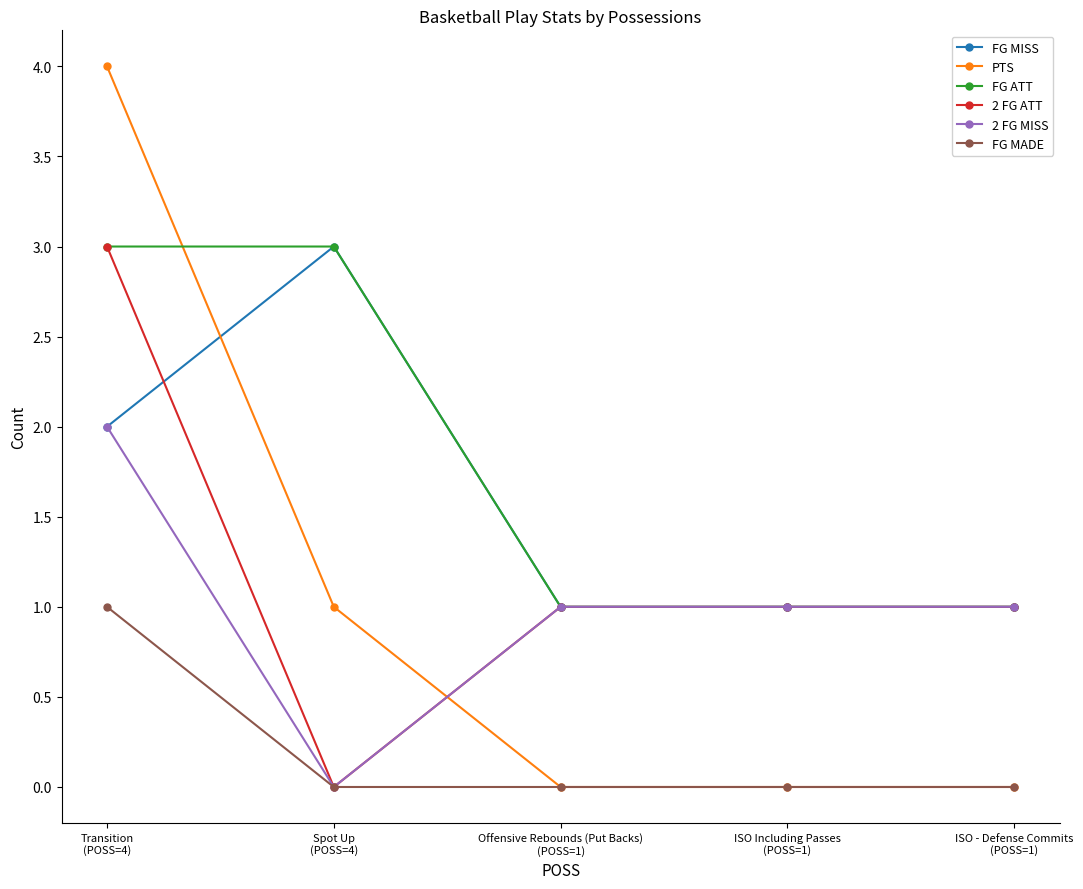

What is the value of the 2 FG ATT point at the 1st from the left?

3